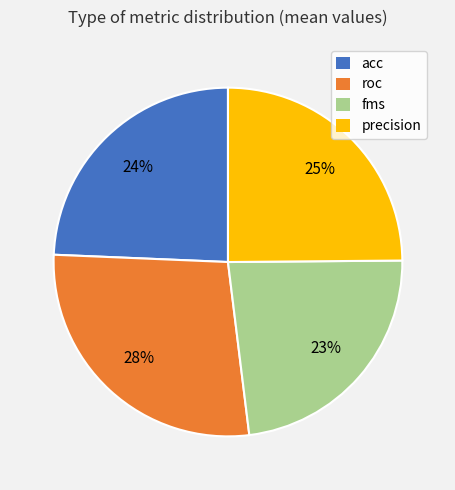

True or false: precision accounts for 25% of the total.

True